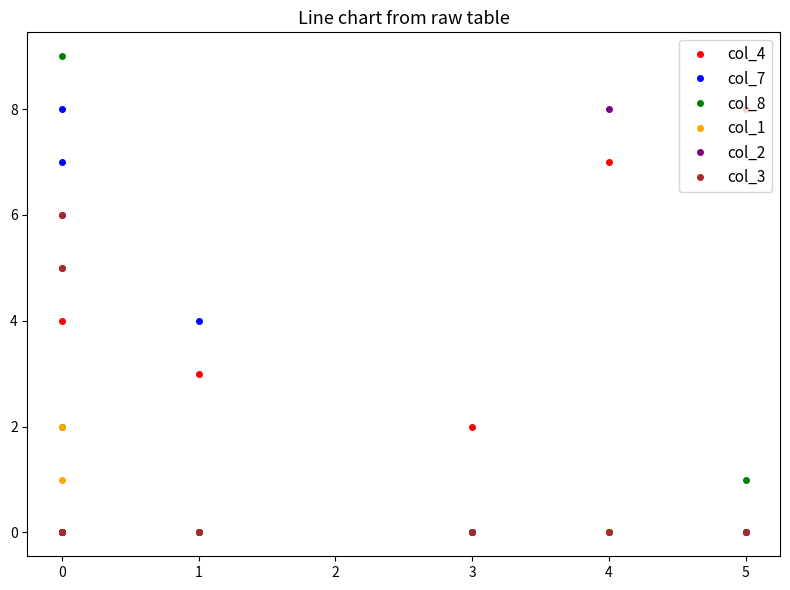

Count the number of data series in this chart.

6